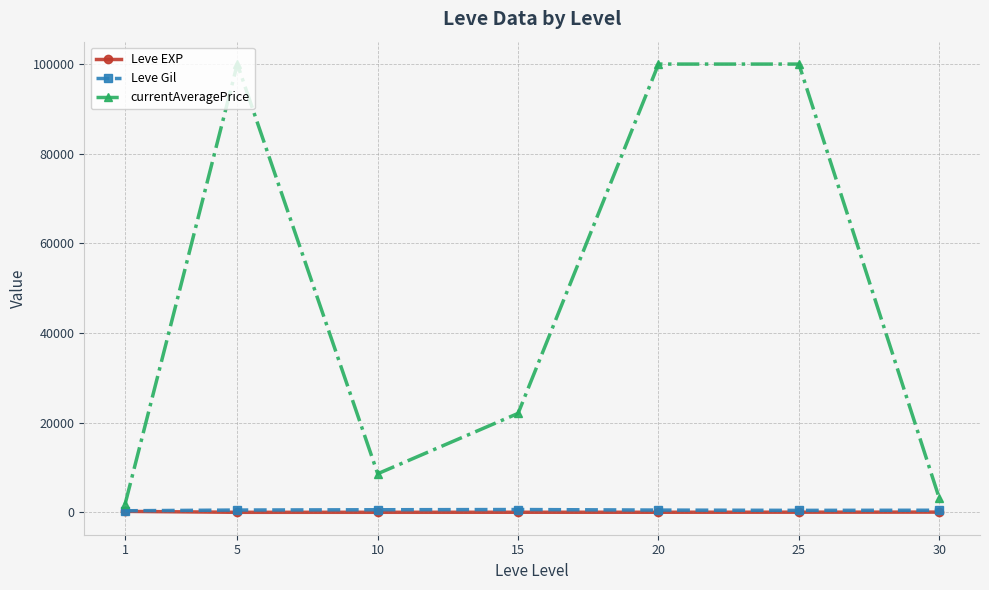

At which label does Leve Gil first exceed 500?

5